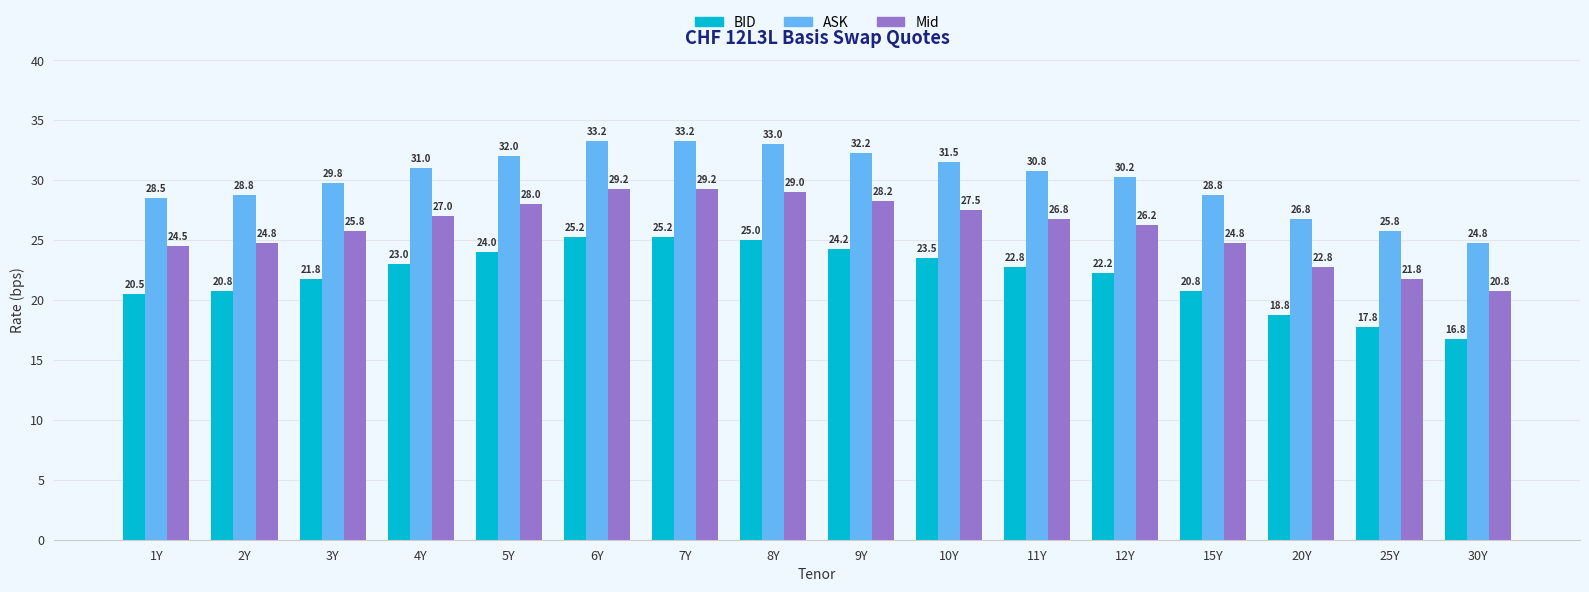

At how many categories does at least one series exceed 27?

13